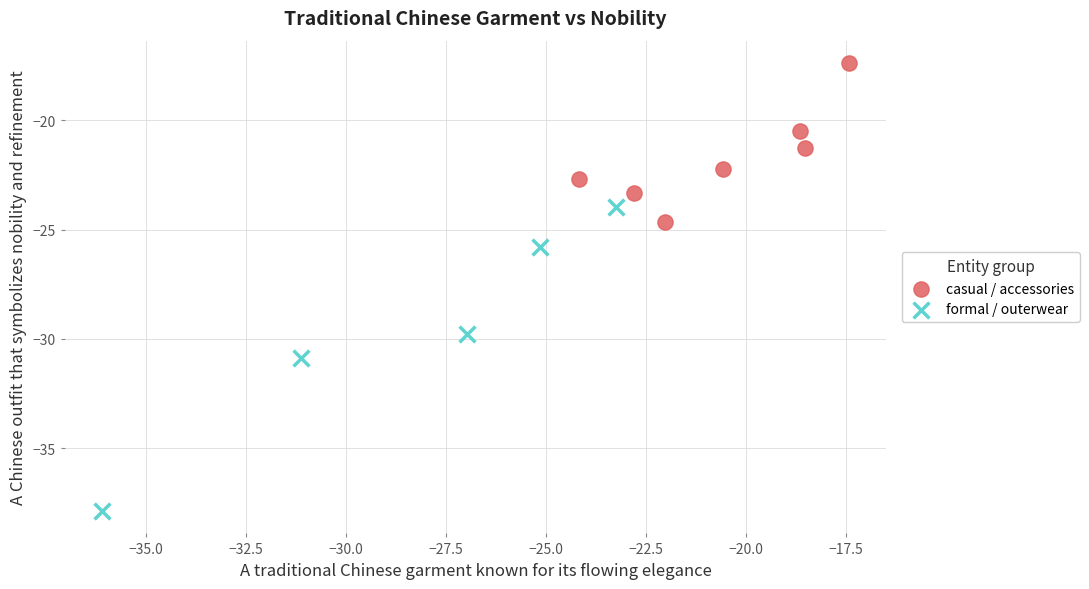

Which series reaches the minimum Y coordinate?

formal / outerwear